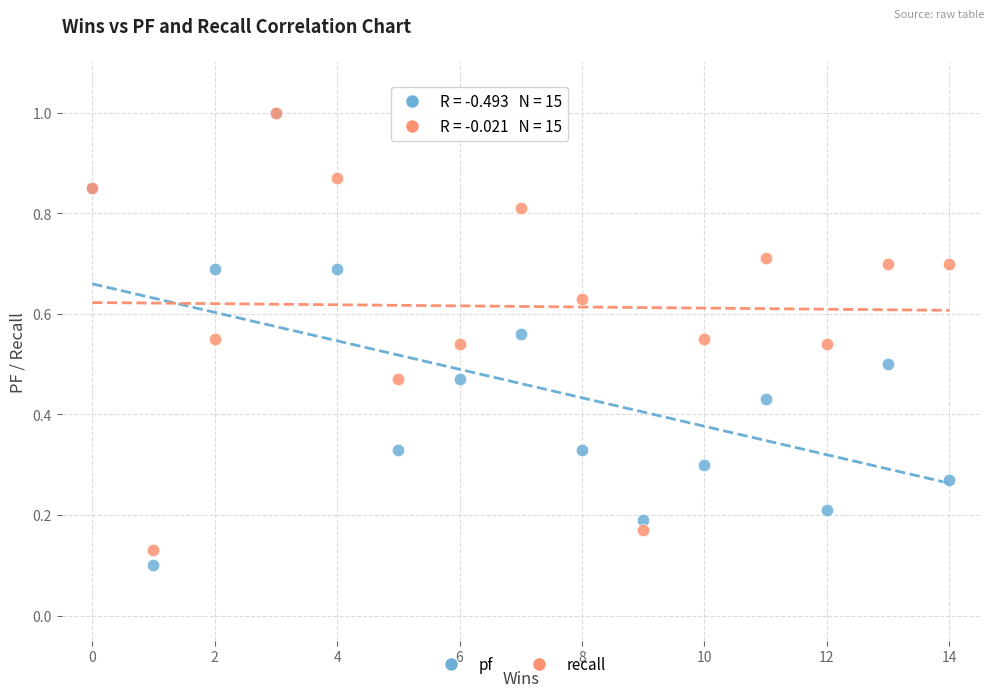

Which series has the largest Y range (max minus min)?

pf